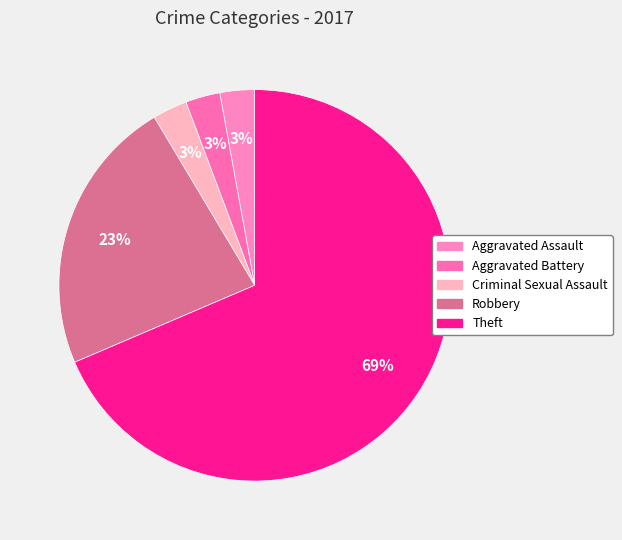

Count the number of slices in the pie.

5